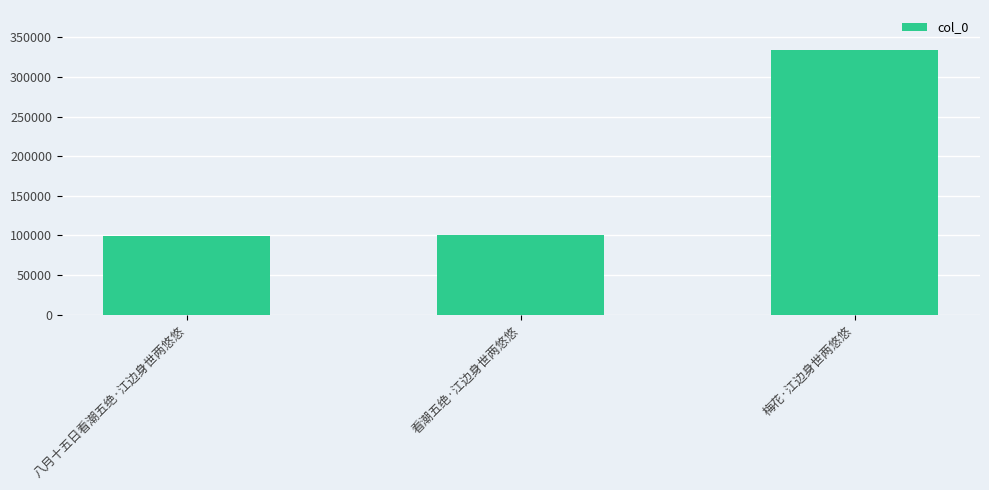

What is the smallest value displayed?

99646